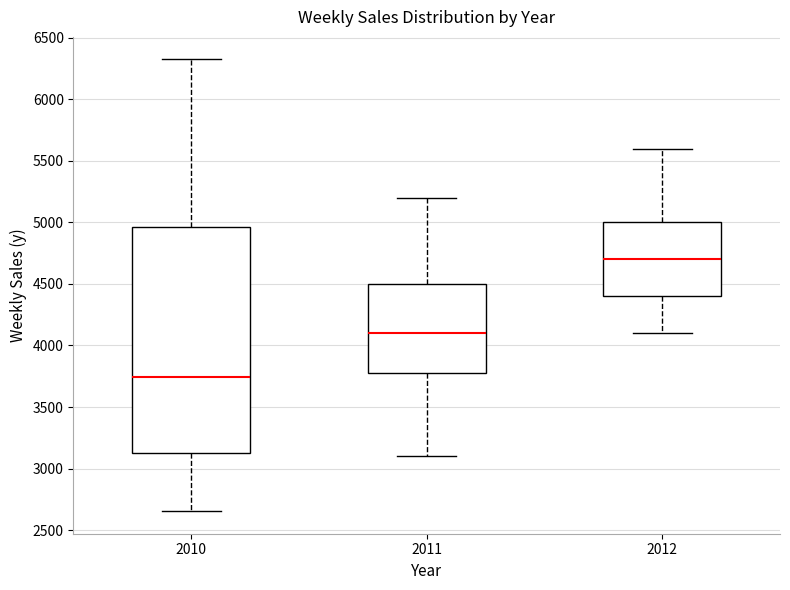

Which box's median line is the lowest?

2010